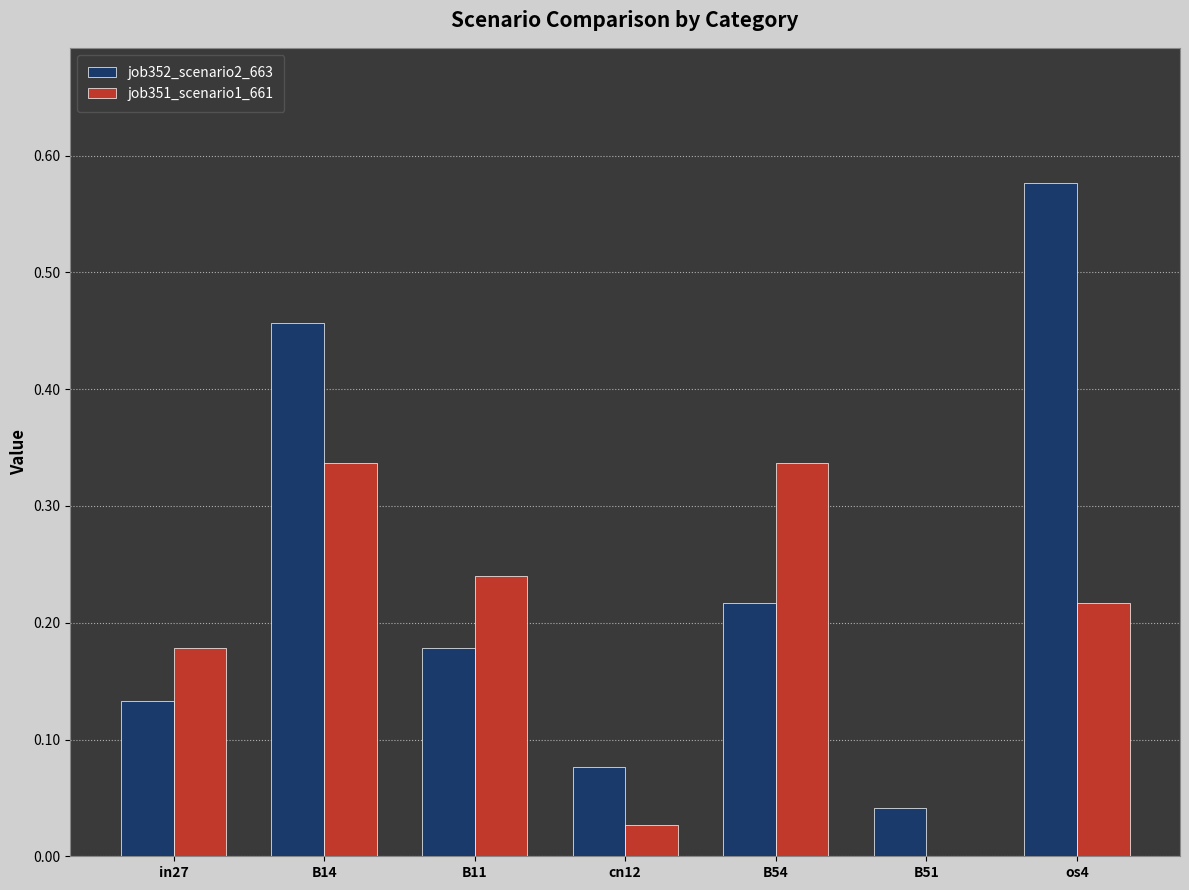

Is it true that job351_scenario1_661 equals 0.4 at os4?

False